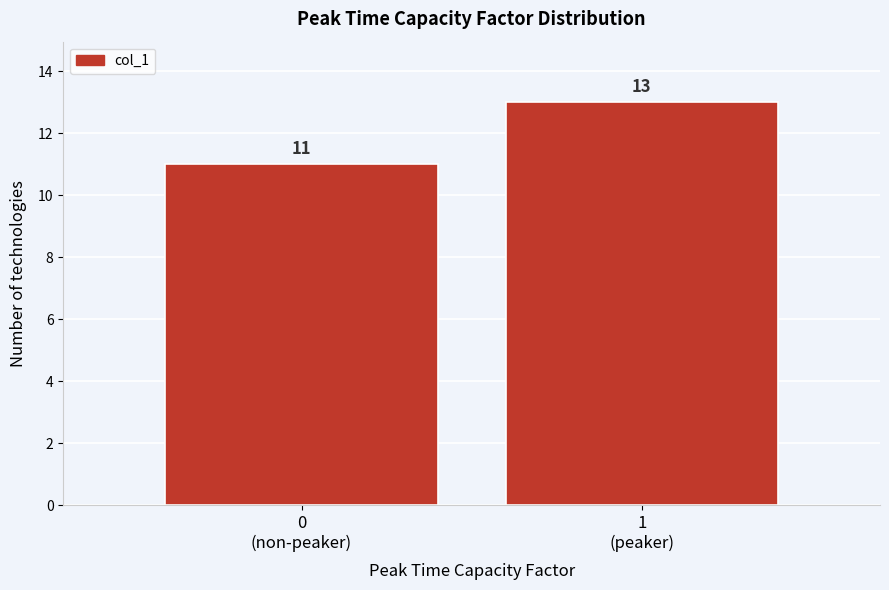

Reading right to left, what are all the values shown in this chart?

13	11